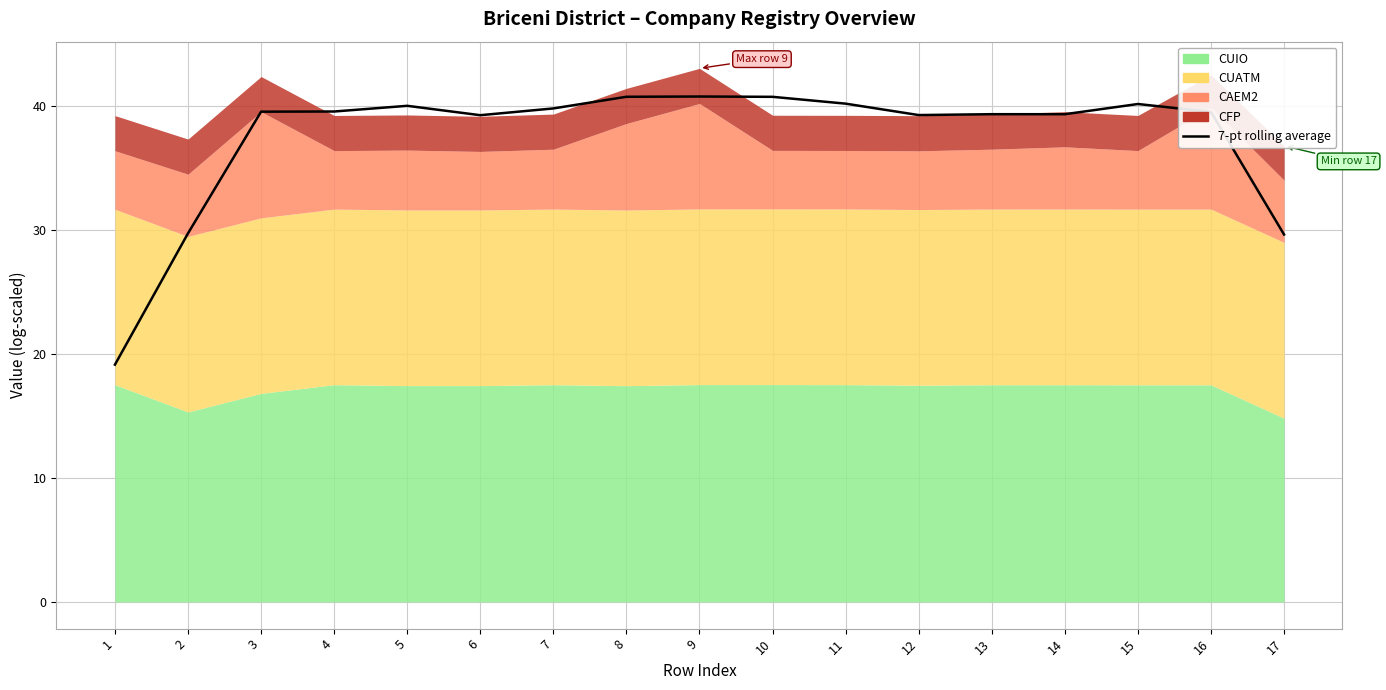

Where is the first local minimum?

6